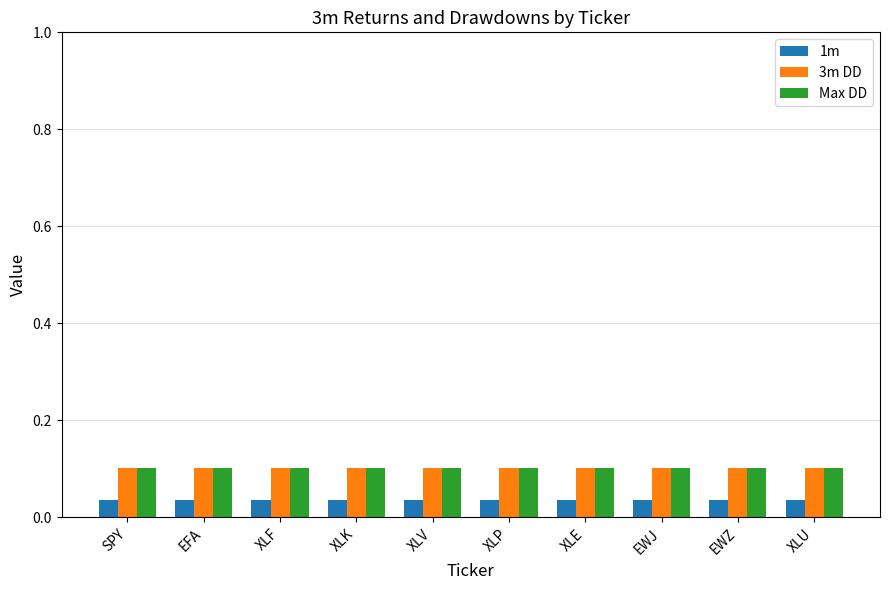

What is the sum of the Max DD values at XLF and XLV?

0.2